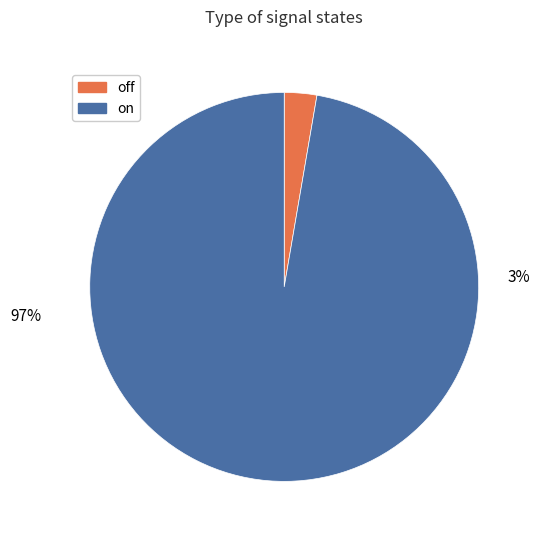

To the nearest percent, what is the average slice percentage?

50%